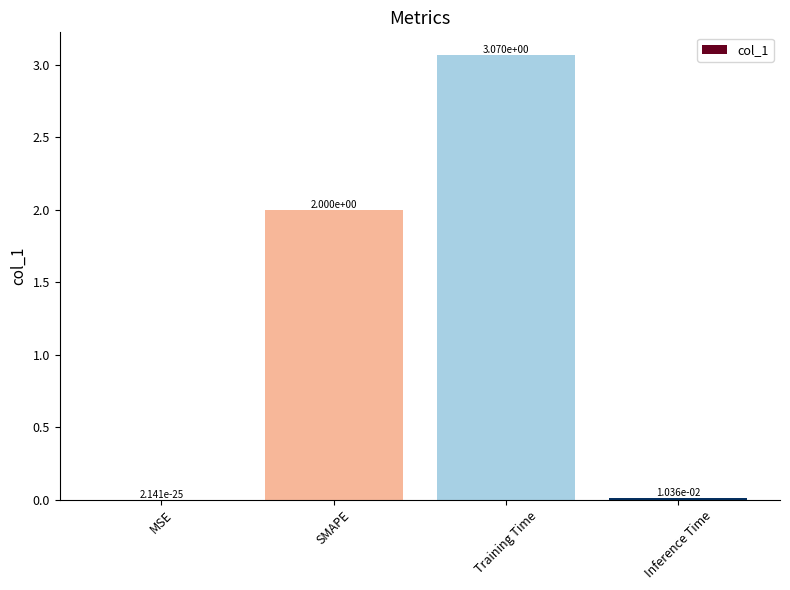

What value does the data have at SMAPE?

2.0